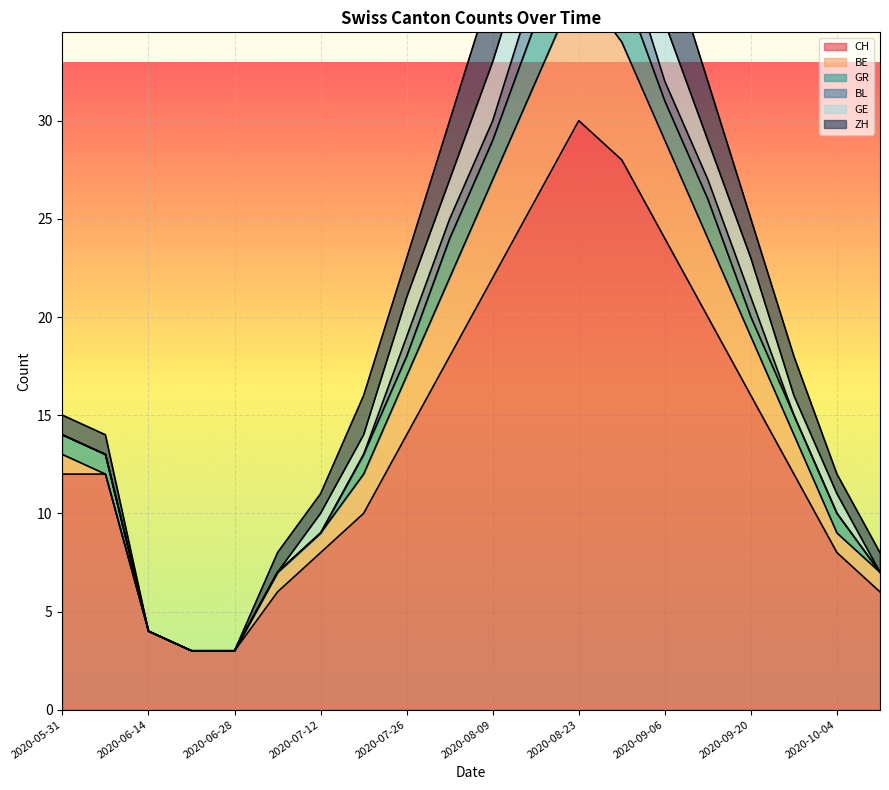

The value of CH at 2020-07-26 is 7. True or false?

False